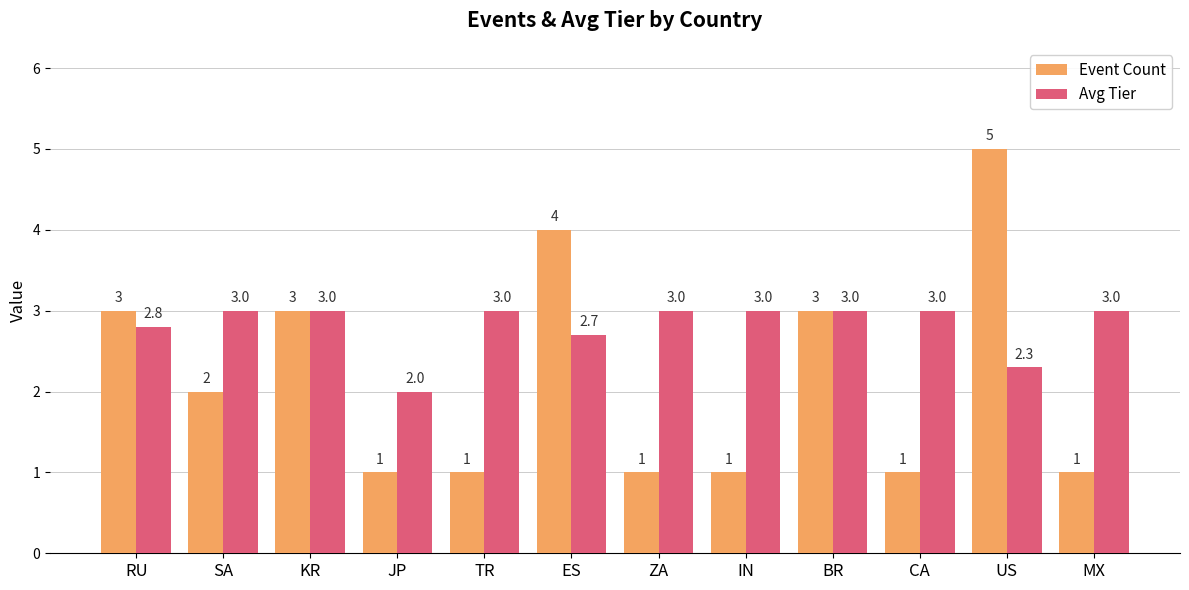

Which series has the largest total across all categories?

Avg Tier